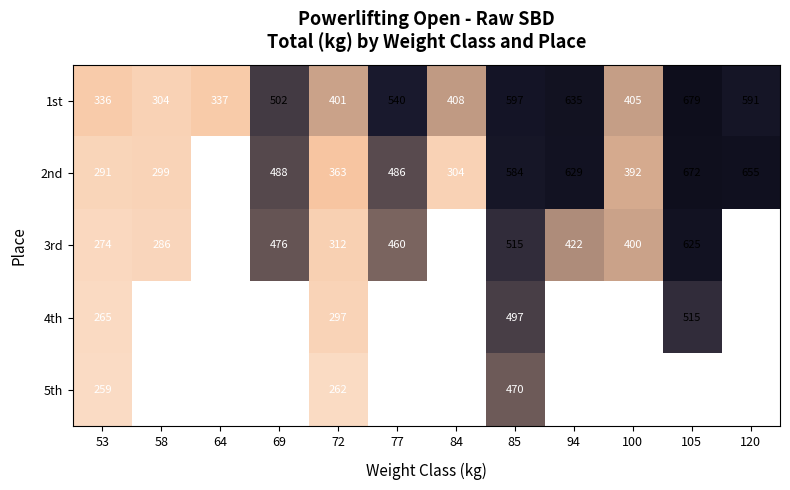

Which category has the lowest value in the 1st series?

58